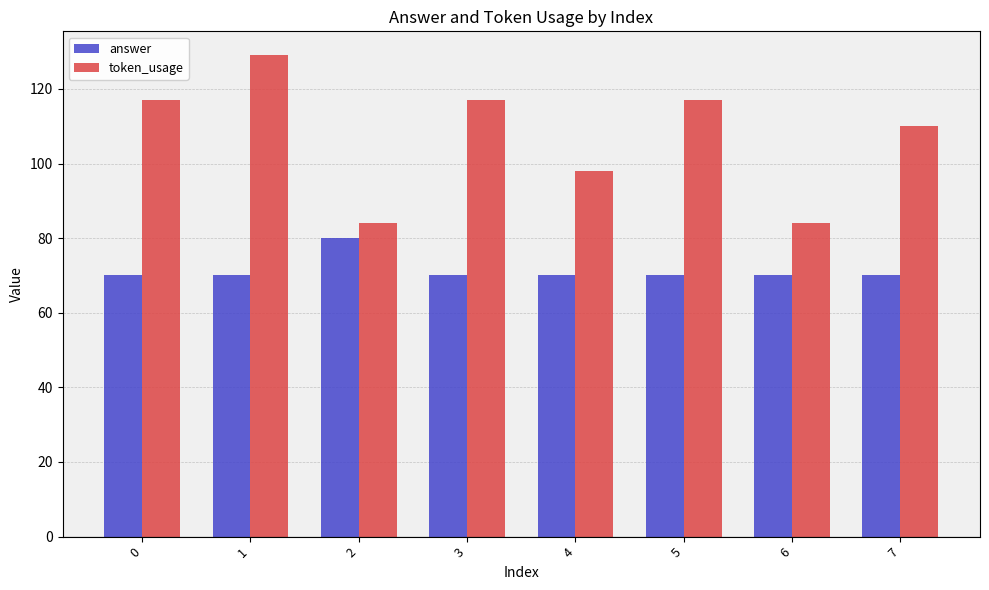

Does the chart contain stacked bars?

No